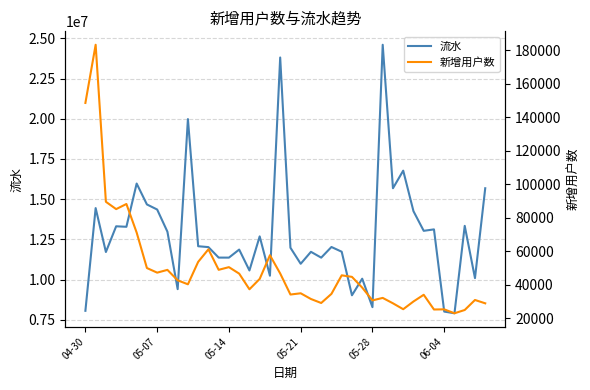

How many lines are shown in the chart?

2